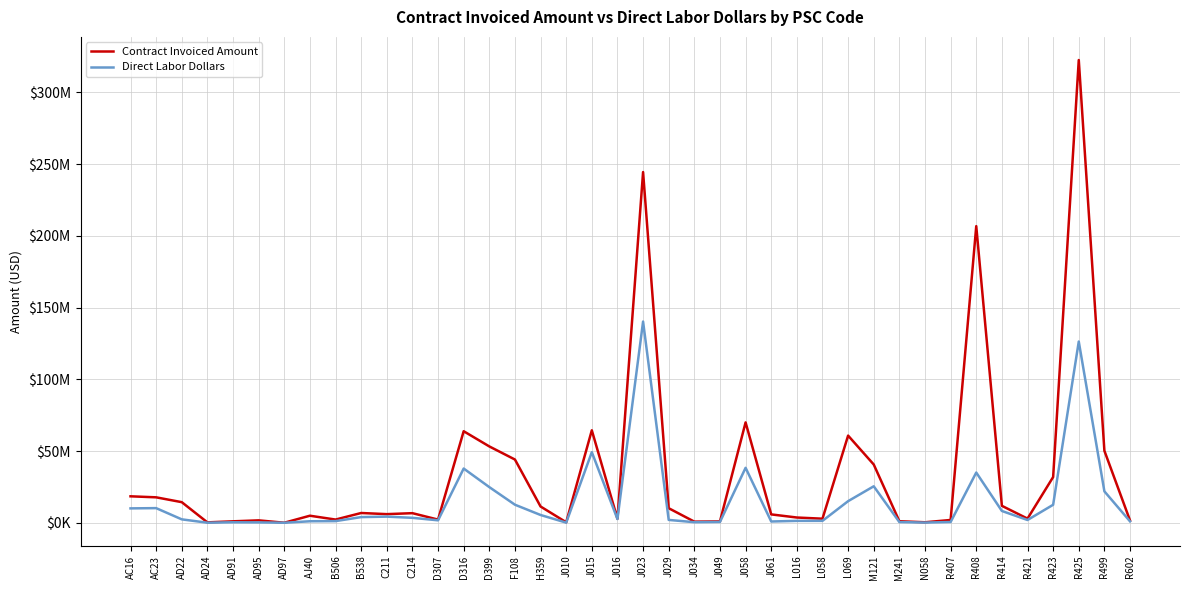

Is it true that Contract Invoiced Amount equals 45910.0 at AD97?

True